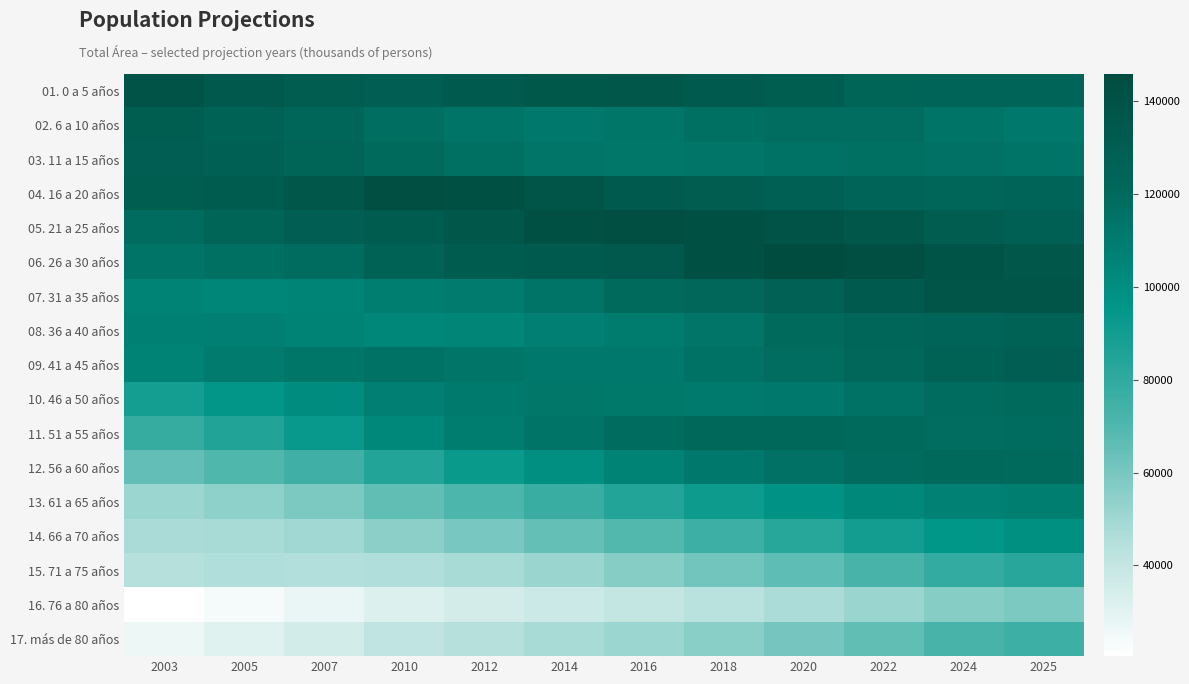

What is the minimum value shown in the chart?

20455